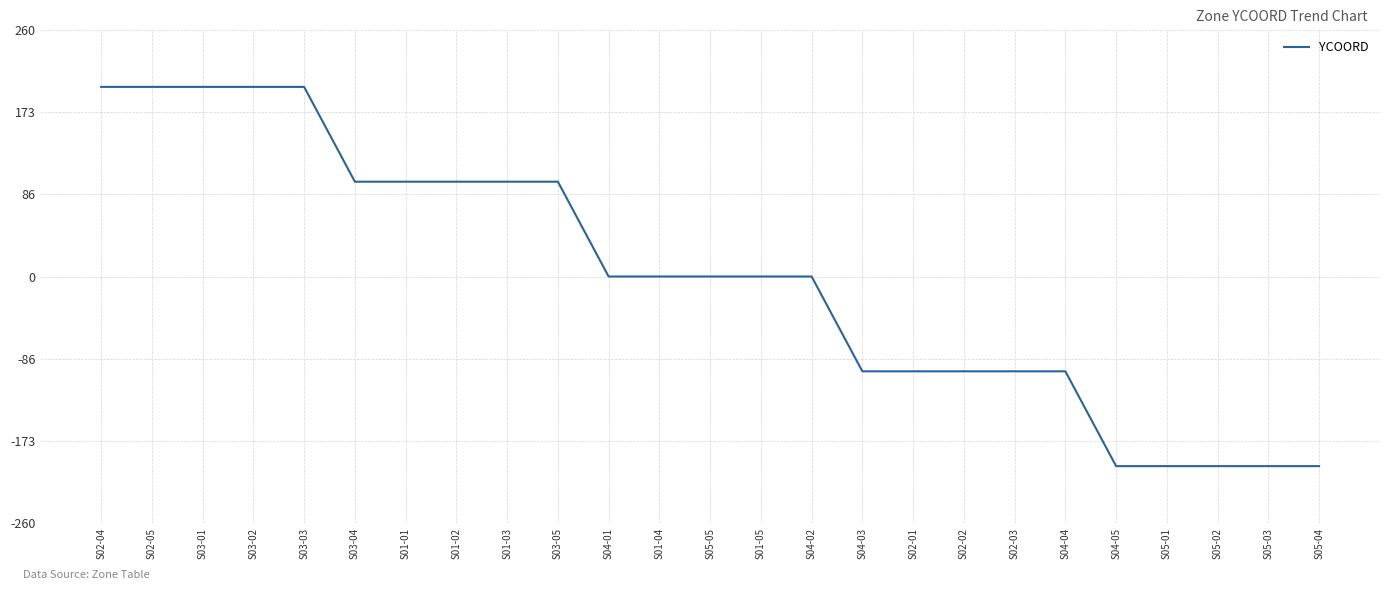

What is the change in value from S02-05 to S01-03?

-100